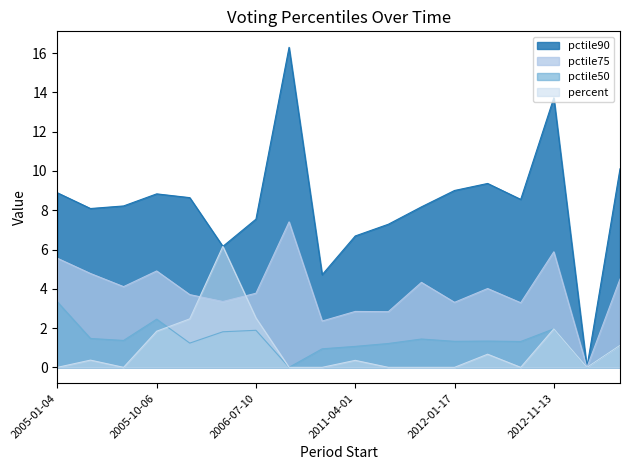

In pctile50, how many points are higher than both neighbors (excluding endpoints)?

5